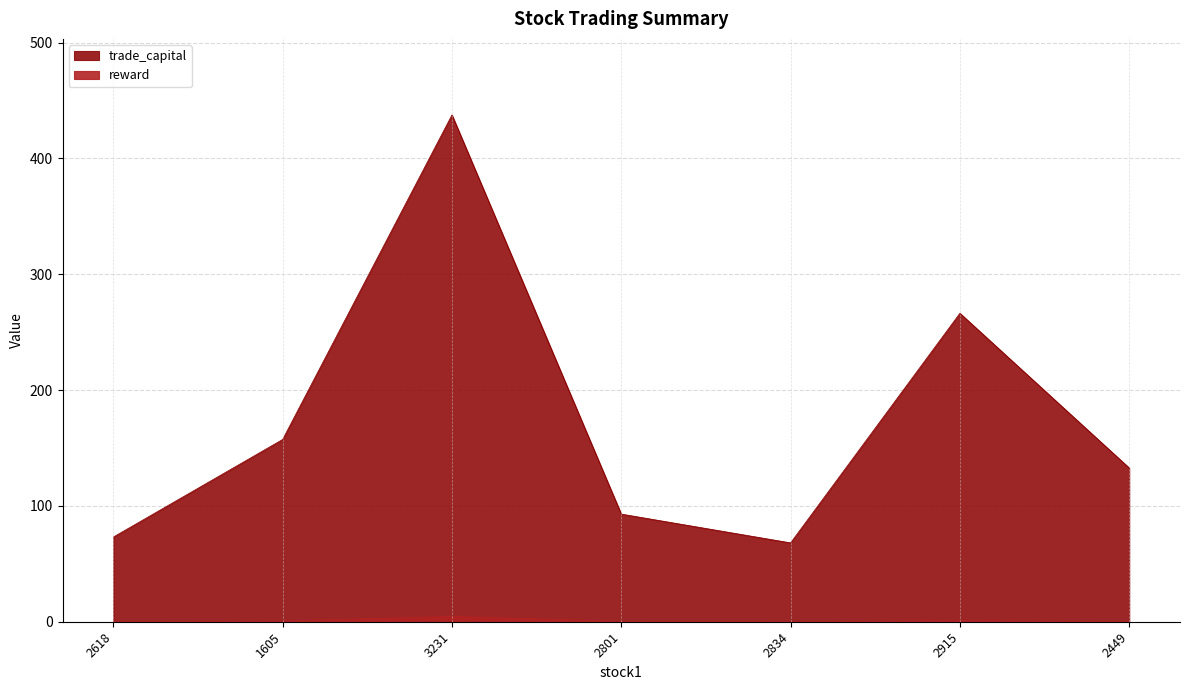

At how many categories does at least one series exceed 363?

1